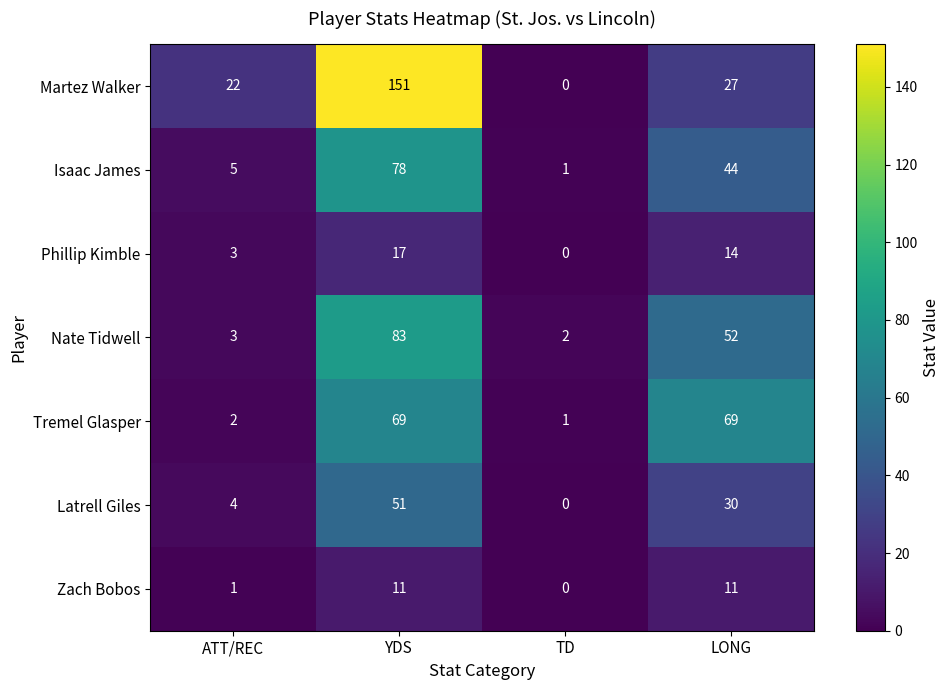

What is the total value across all series at YDS?

460